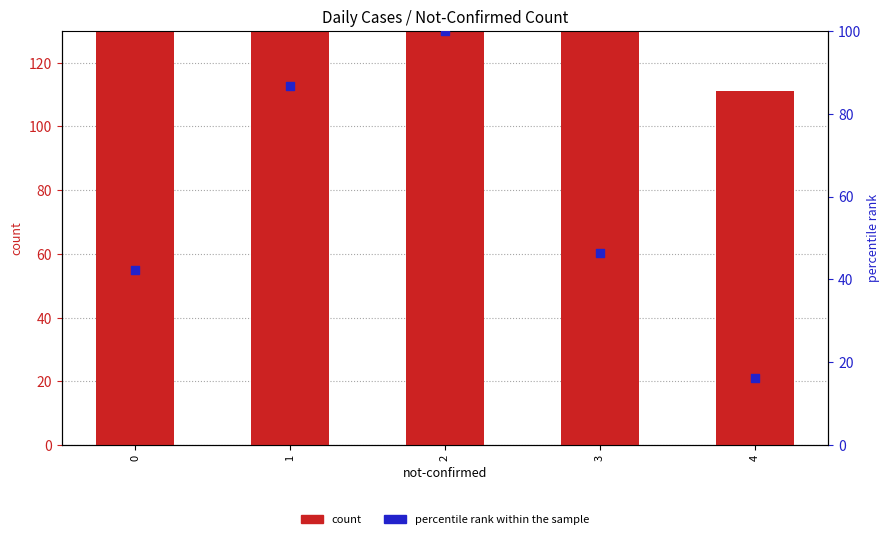

Which series has the largest Y range (max minus min)?

count